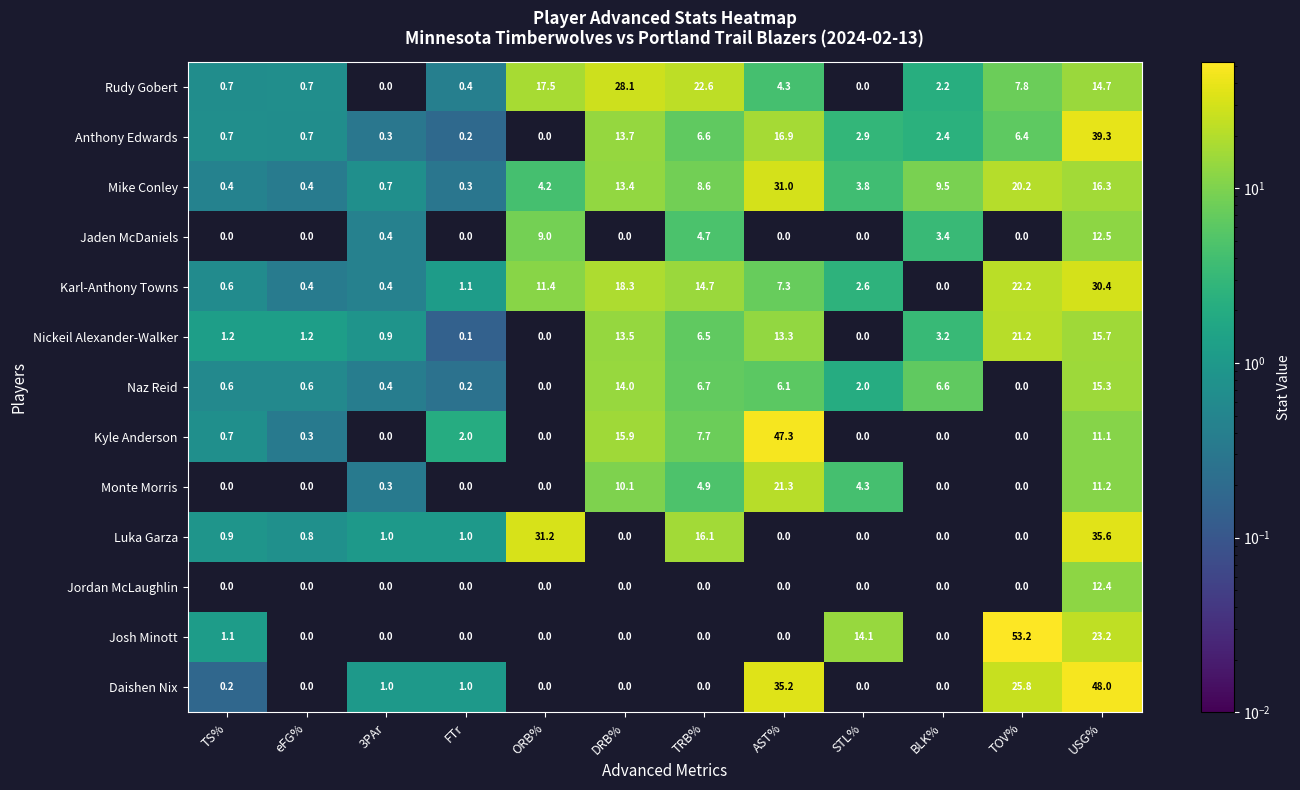

What is the maximum value shown in the chart?

53.2